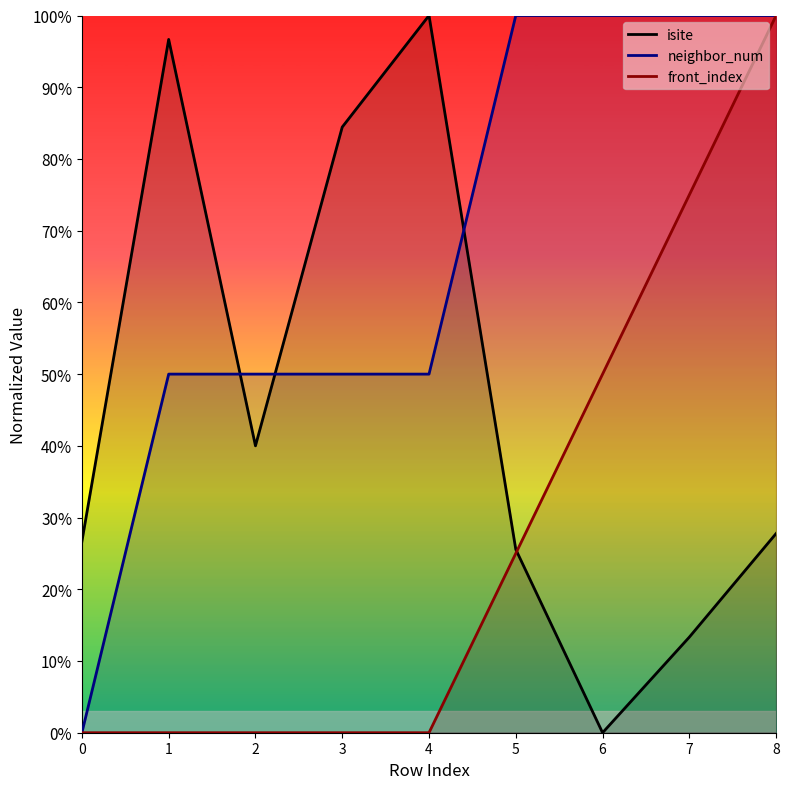

Reading left to right, extract all data points from this chart.

isite: 0=26.7	1=96.7	2=40.0	3=84.4	4=100.0	5=25.6	6=0.0	7=13.3	8=27.8
neighbor_num: 0=0.0	1=50.0	2=50.0	3=50.0	4=50.0	5=100.0	6=100.0	7=100.0	8=100.0
front_index: 0=0.0	1=0.0	2=0.0	3=0.0	4=0.0	5=25.0	6=50.0	7=75.0	8=100.0